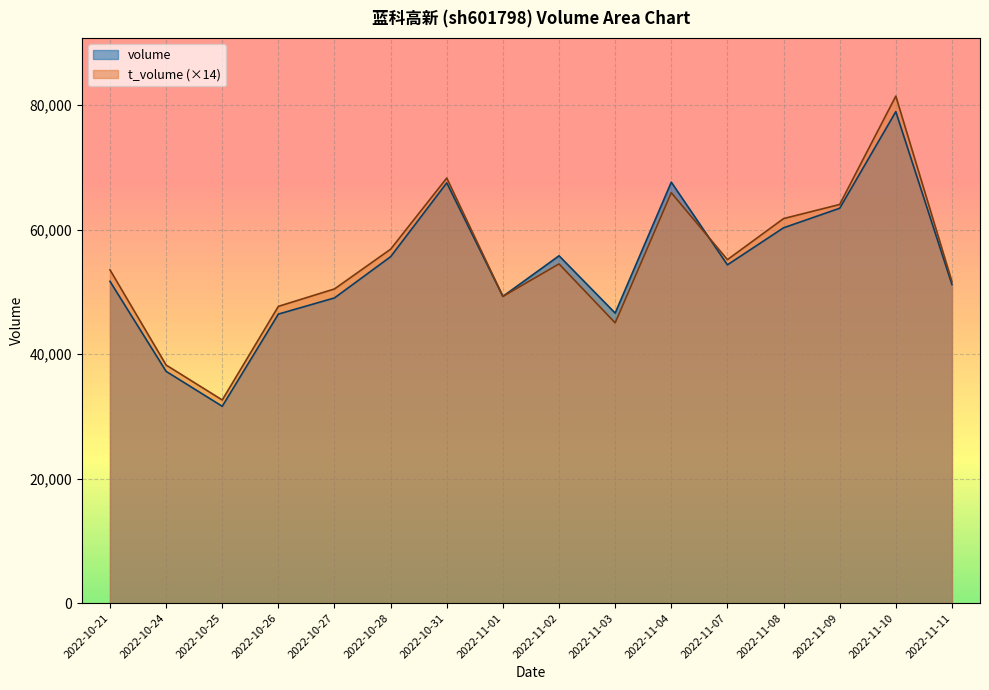

Is the value of volume at 2022-10-27 greater than the value of t_volume at 2022-10-24?

Yes